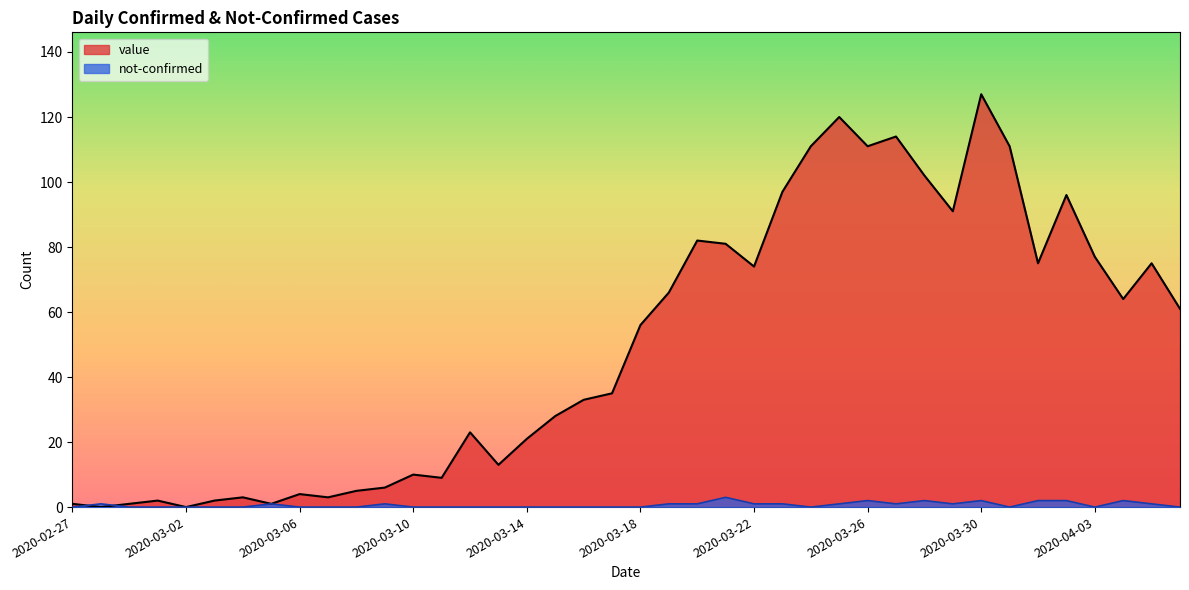

At which category does the chart reach its minimum across all series?

2020-02-28